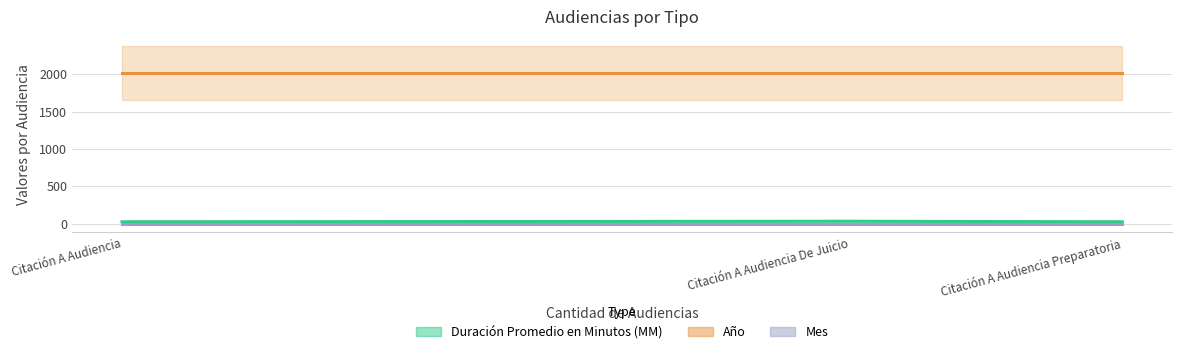

Reading left to right, what are all the values shown in this chart?

Duración Promedio en Minutos (MM): Citación A Audiencia=25	Citación A Audiencia Preparatoria=25	Citación A Audiencia De Juicio=32
Año: Citación A Audiencia=2017	Citación A Audiencia Preparatoria=2017	Citación A Audiencia De Juicio=2017
Mes: Citación A Audiencia=1	Citación A Audiencia Preparatoria=1	Citación A Audiencia De Juicio=1